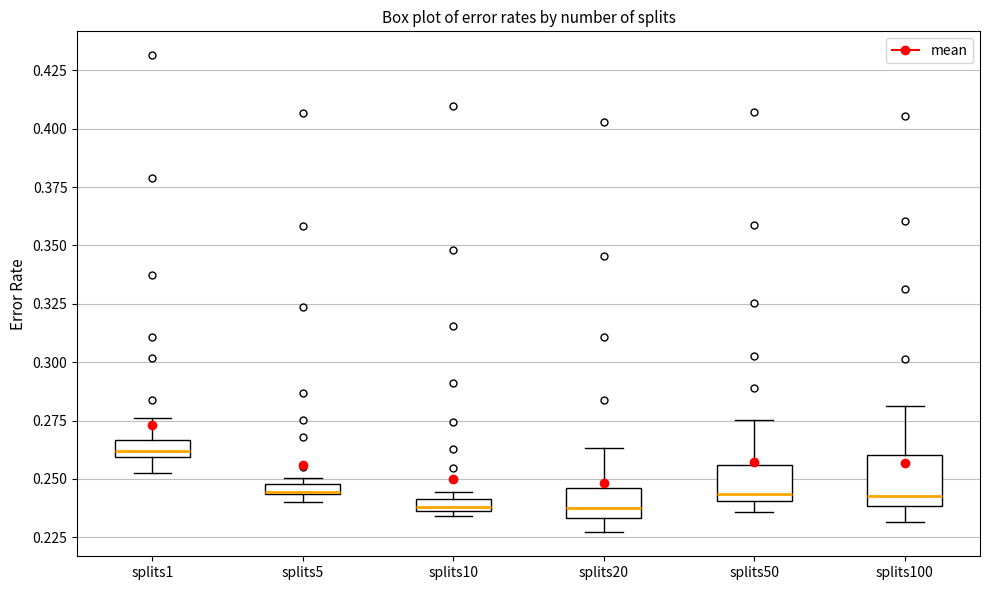

Where is the upper edge of the box for splits5 on the y-axis? The values are not printed on the chart, so give them approximately, as read against the axis.

0.250